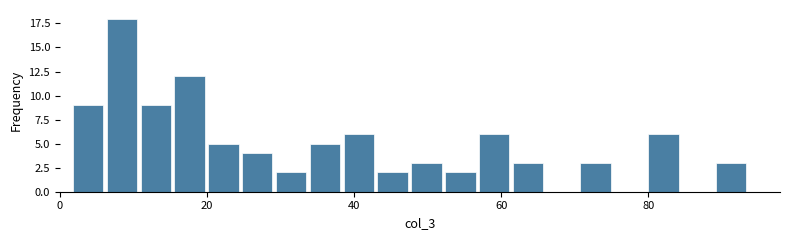

Around what value on the x-axis is the tallest bar? Give the approximate position of its centre, as read against the axis.

8